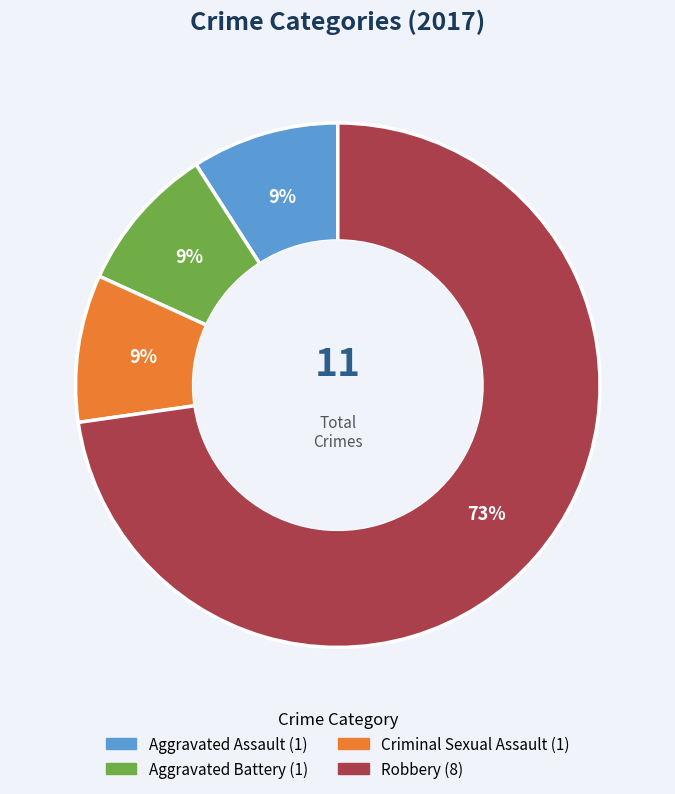

Combined, do Aggravated Battery and Criminal Sexual Assault account for over 50%?

No